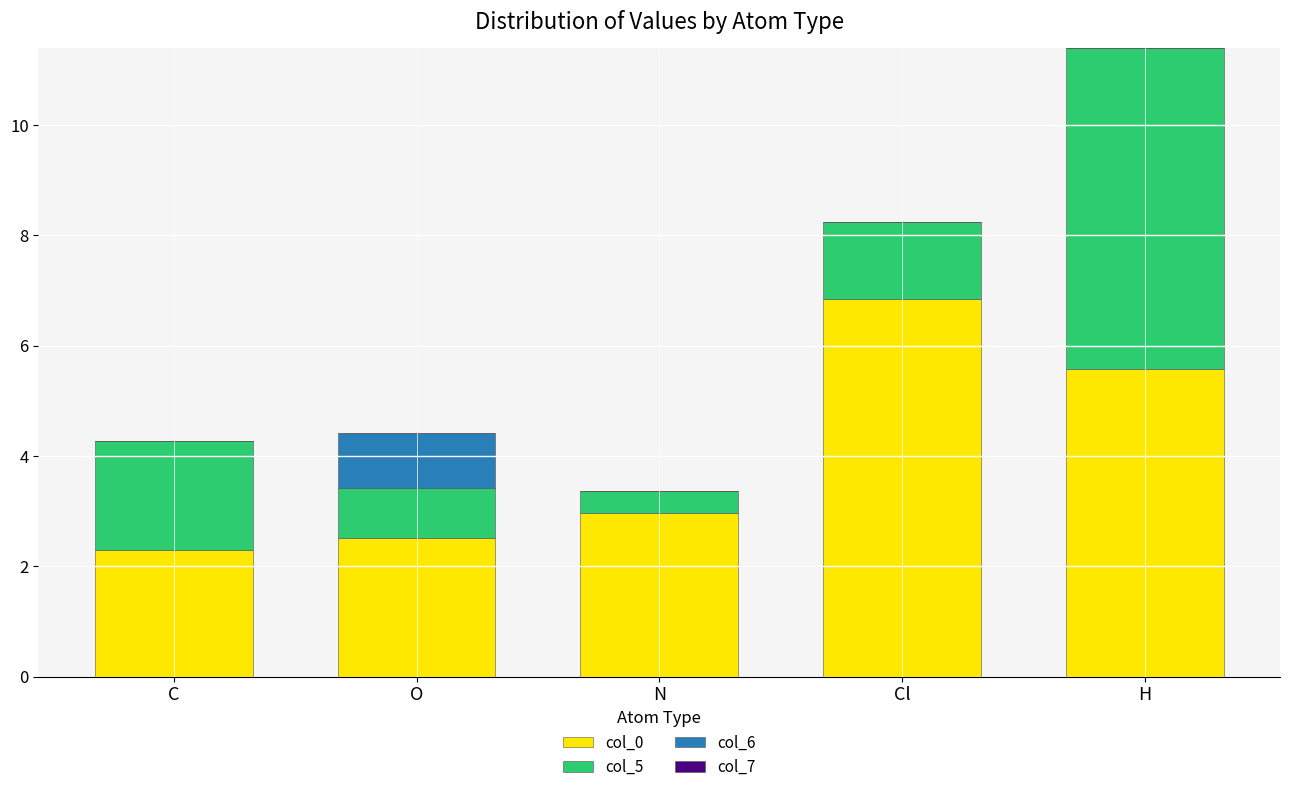

The col_0 series shows 10.9 at Cl. True or false?

False